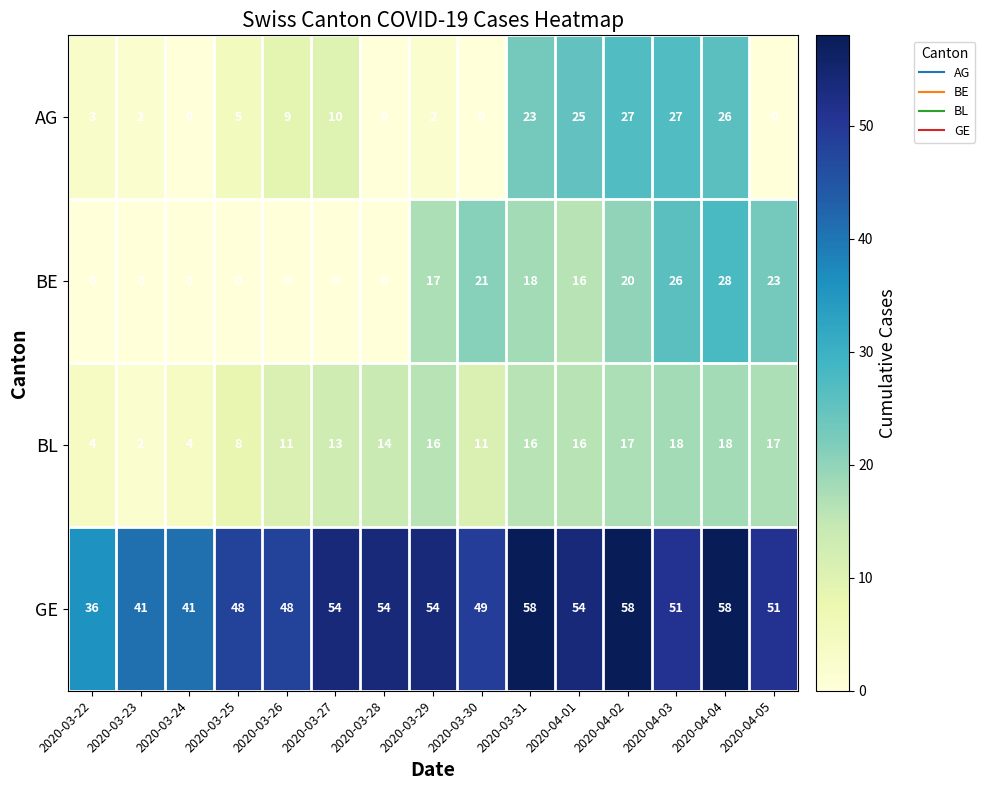

What is the maximum value shown in the chart?

58